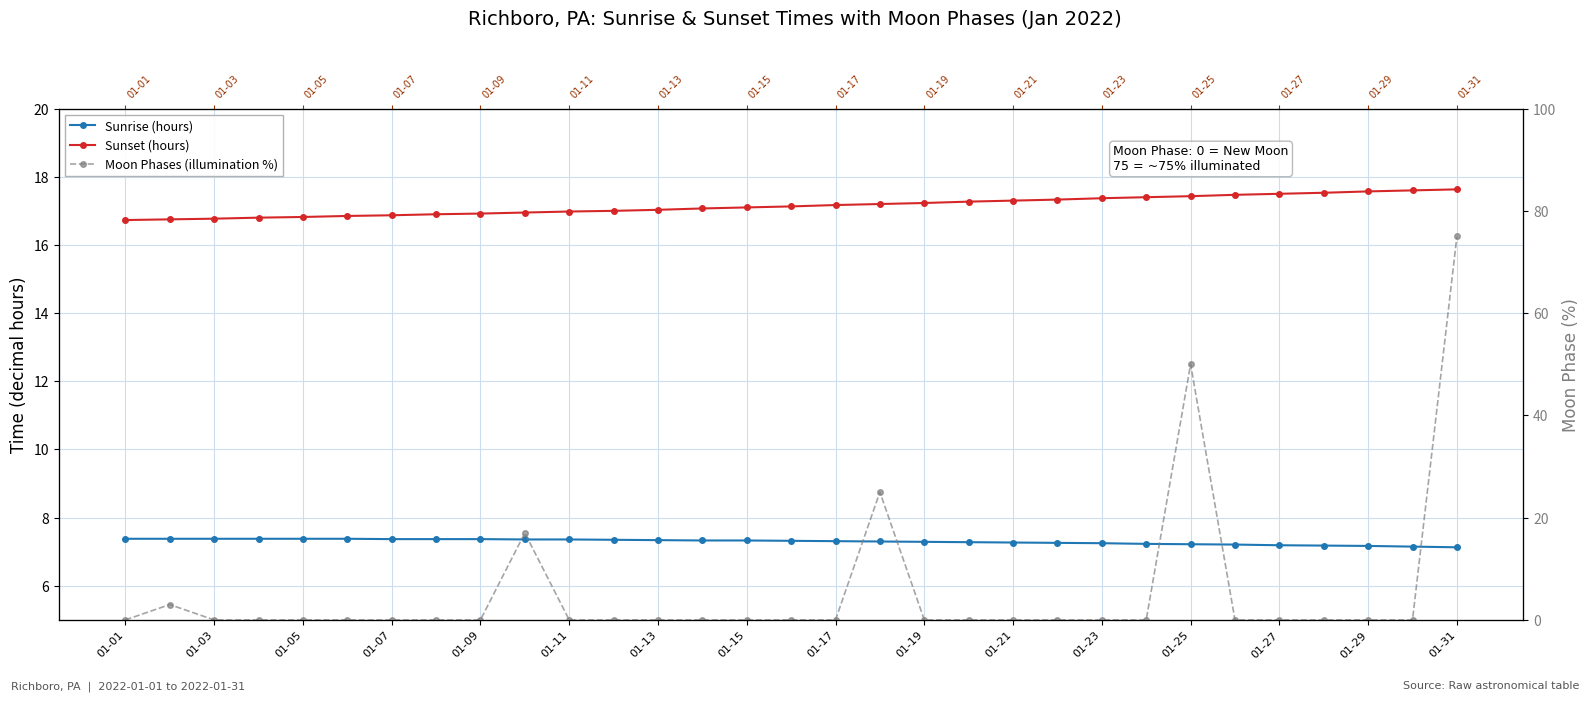

What is the minimum value for Sunrise (hours)?

7.1